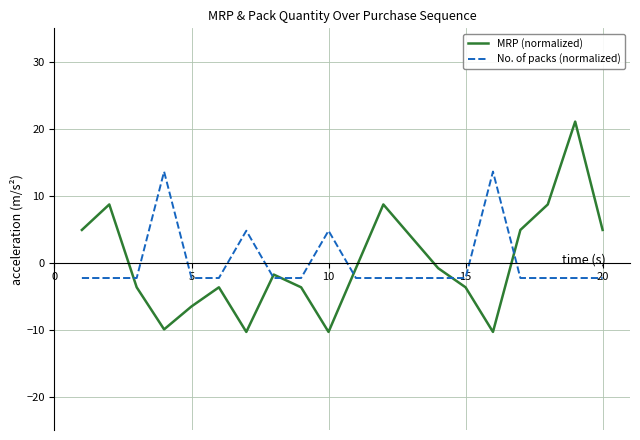

Does the chart have visible grid lines?

Yes